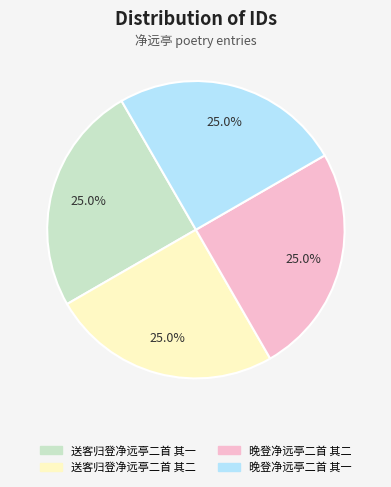

How many segments does this pie chart have?

4